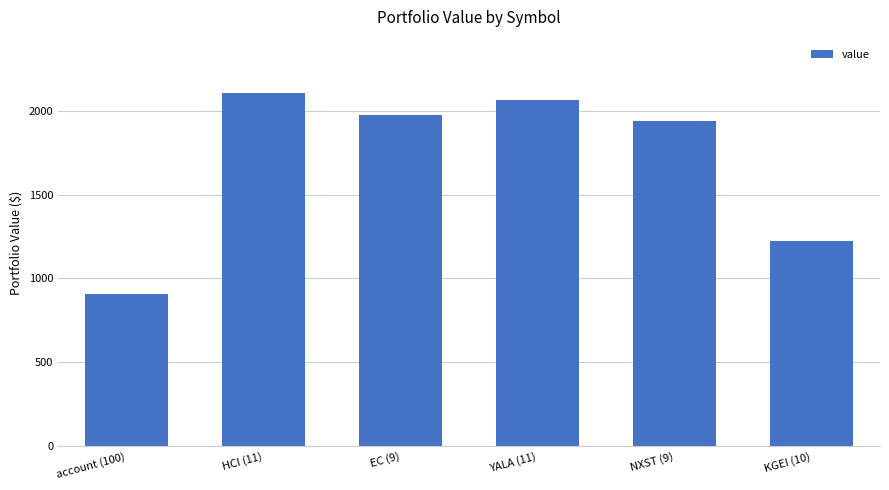

The chart shows a value of 1941.0 at NXST (9). True or false?

True